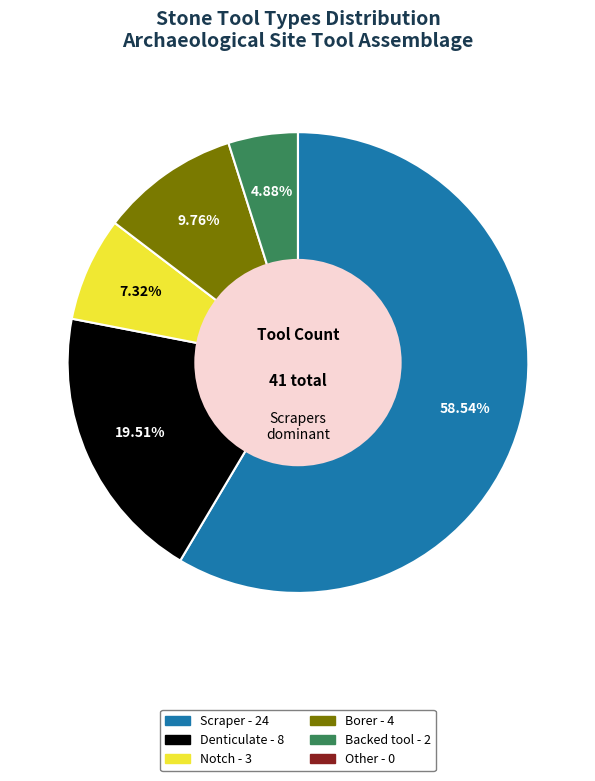

To the nearest percent, what is the difference between the largest and smallest slice percentages?

59%